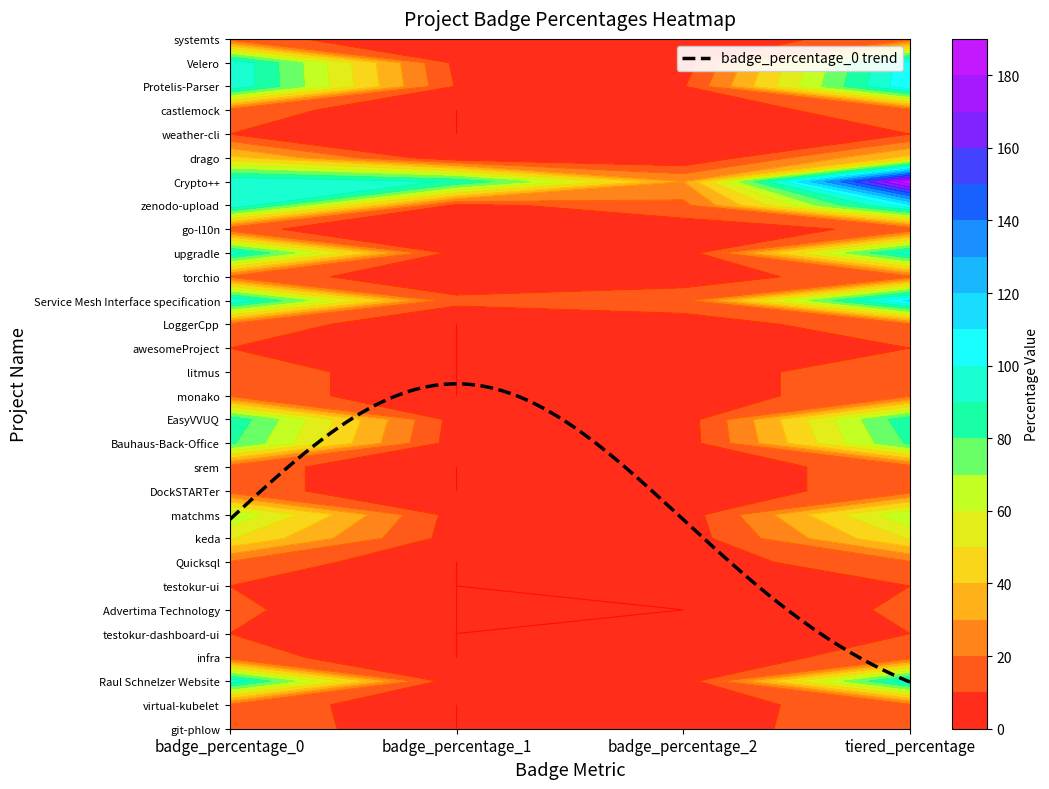

How many values in git-phlow are above zero?

3